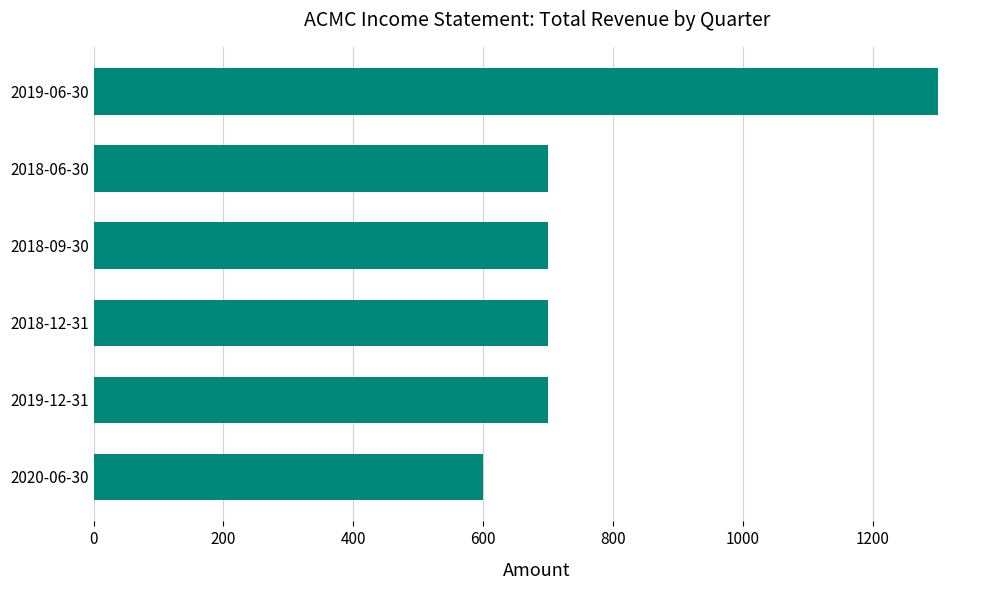

Is it true that the value at 2019-06-30 is 1797?

False